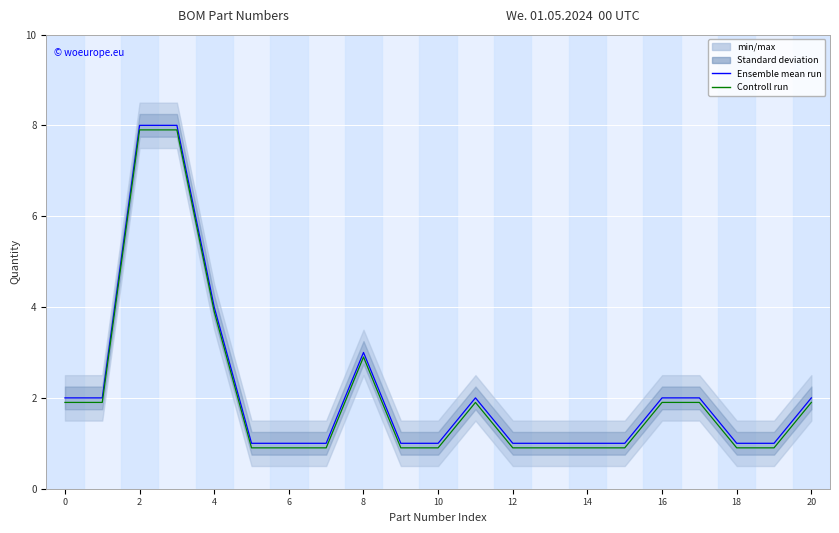

The value of Ensemble mean run at 17 is 2.0. True or false?

True